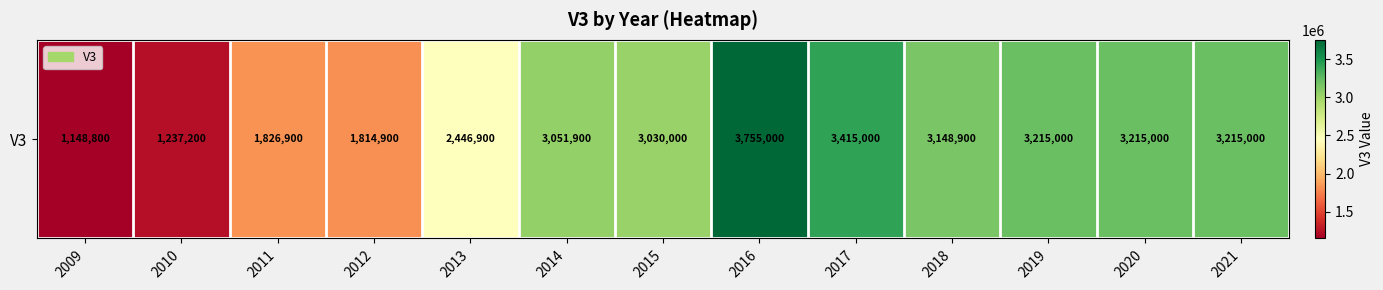

Where does the data first go above 3051900?

2016